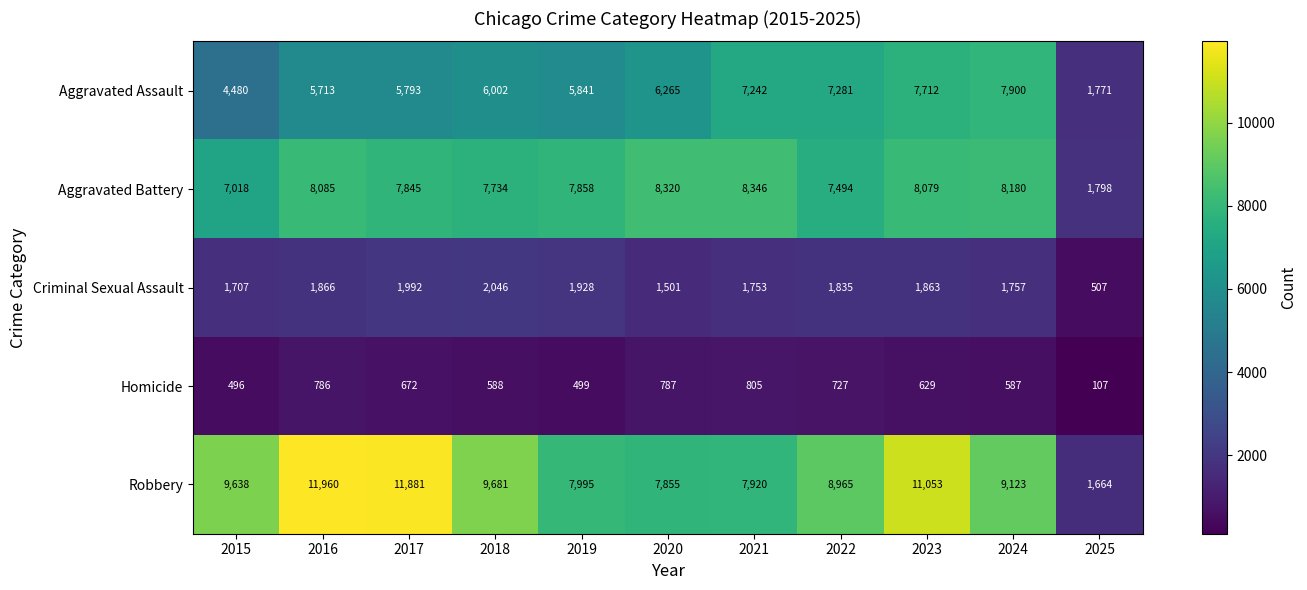

Which series has the largest total across all categories?

Robbery